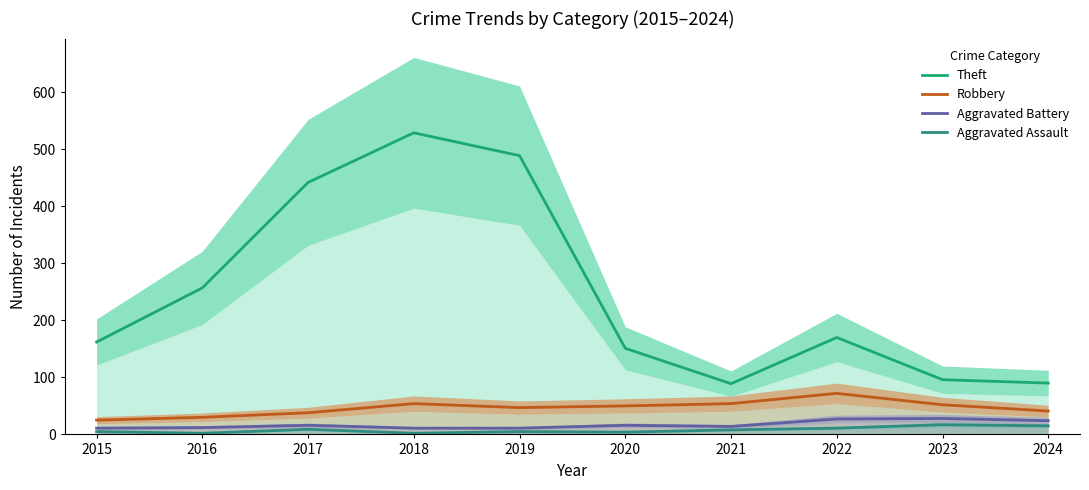

In Robbery, how many points are lower than both neighbors (excluding endpoints)?

1